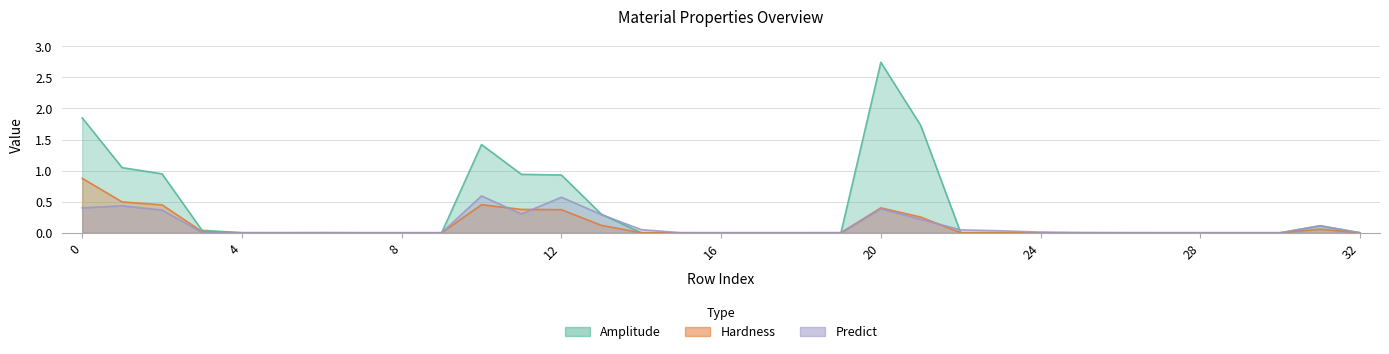

True or false: Predict and Hardness intersect in this chart.

True